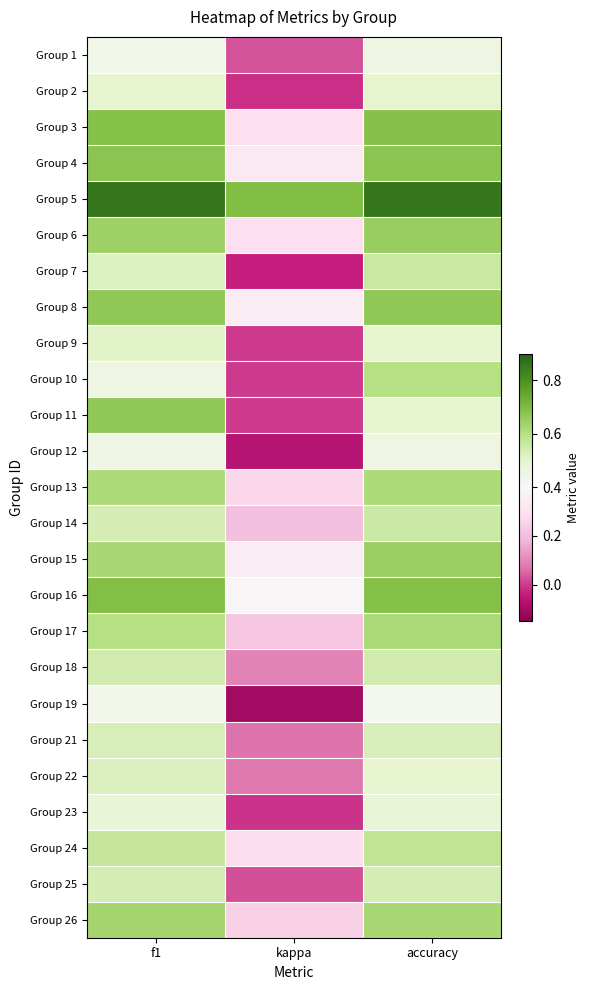

What is the smallest value displayed?

-0.1